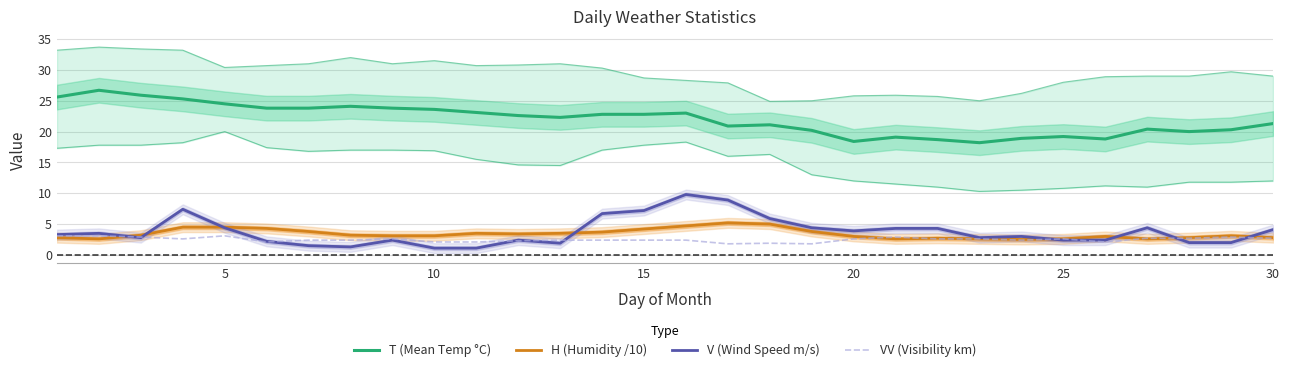

The value of V (Wind Speed m/s) at 30 is 0.3. True or false?

False